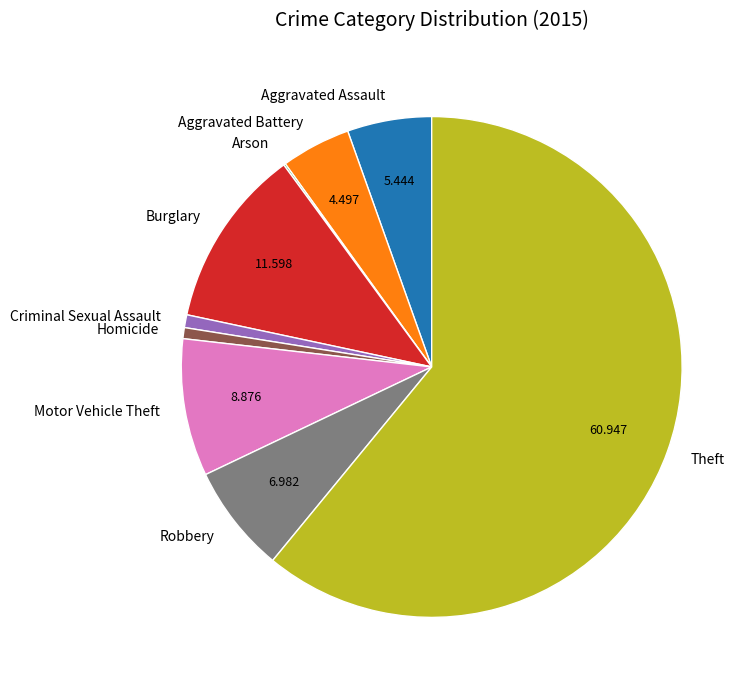

Combined, do Motor Vehicle Theft and Theft account for over 50%?

Yes